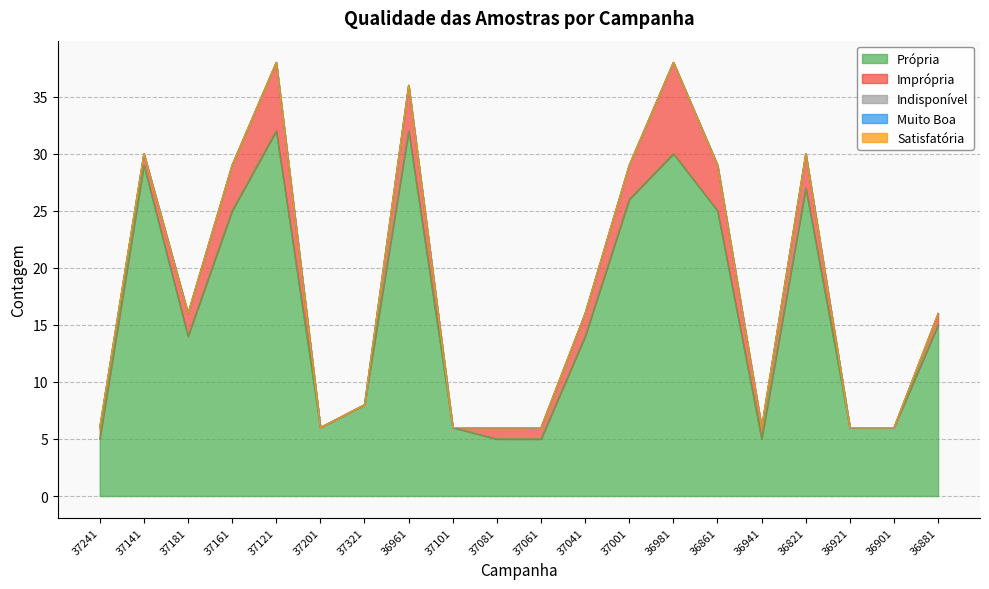

What is the spread (max minus min) of values at 37001?

26